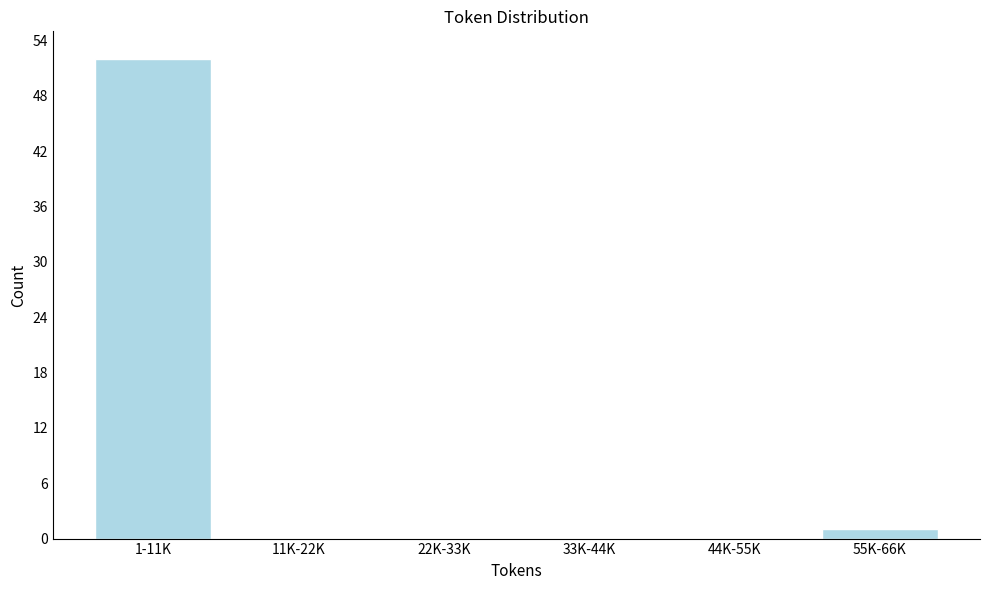

Reading left to right, what are all the values shown in this chart?

1-11K=52	11K-22K=0	22K-33K=0	33K-44K=0	44K-55K=0	55K-66K=1